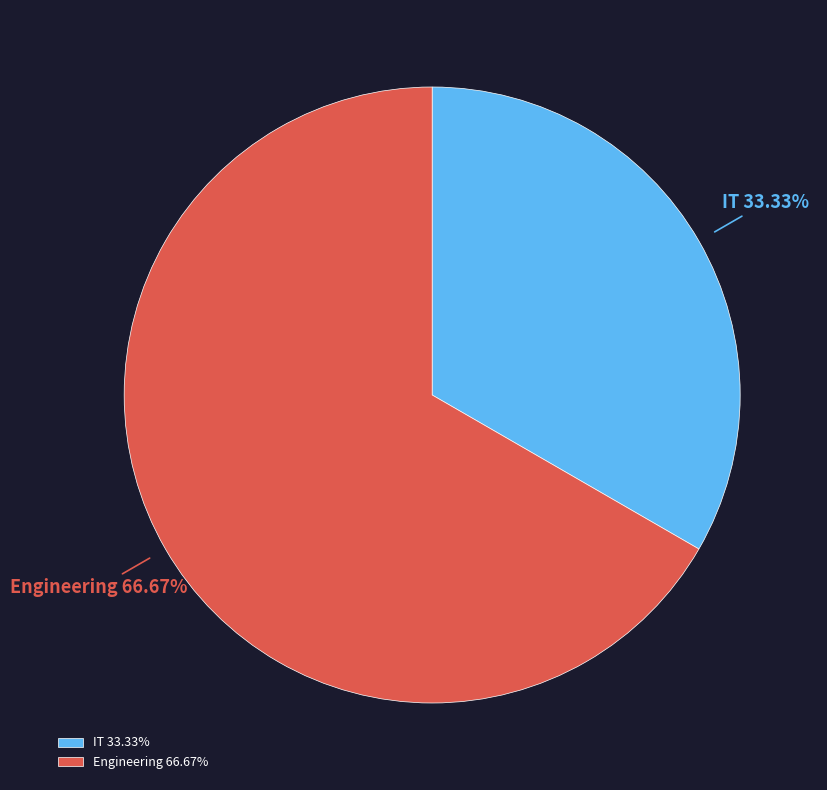

How many slices are in this pie chart?

2